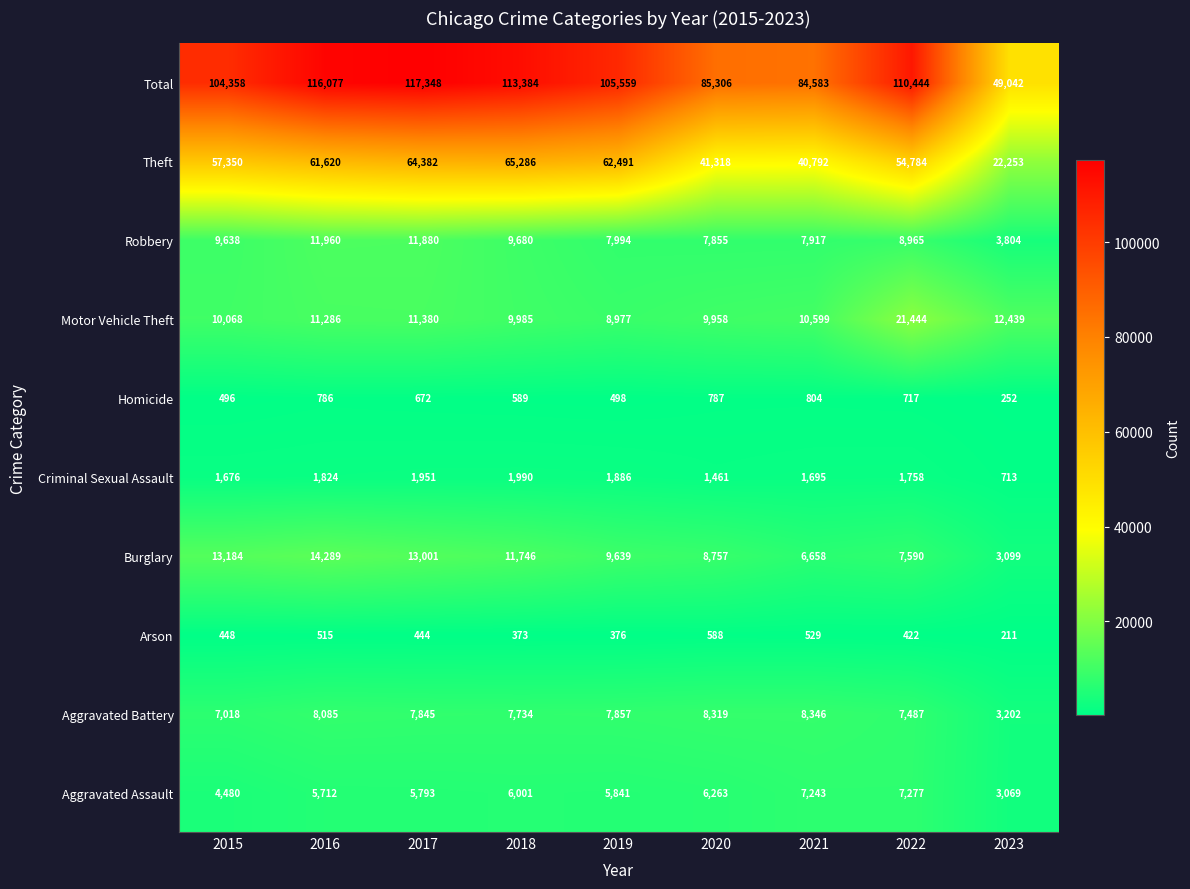

Rank the series at 2021 from highest to lowest value.

Total, Theft, Motor Vehicle Theft, Aggravated Battery, Robbery, Aggravated Assault, Burglary, Criminal Sexual Assault, Homicide, Arson